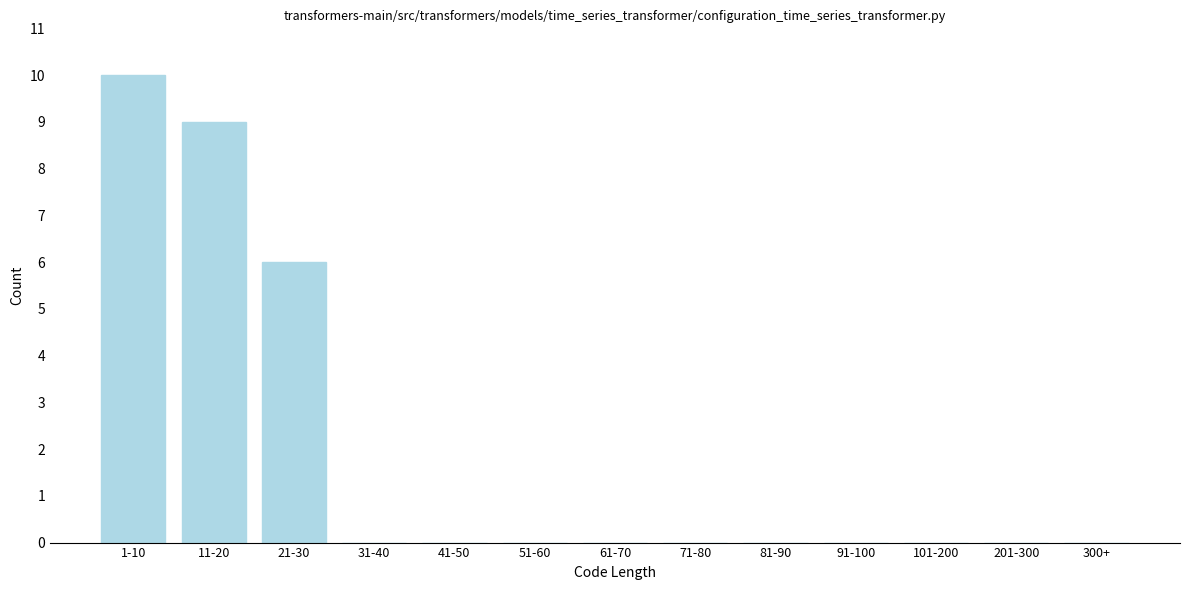

Reading left to right, transcribe all the data shown in this chart.

1-10=10	11-20=9	21-30=6	31-40=0	41-50=0	51-60=0	61-70=0	71-80=0	81-90=0	91-100=0	101-200=0	201-300=0	300+=0